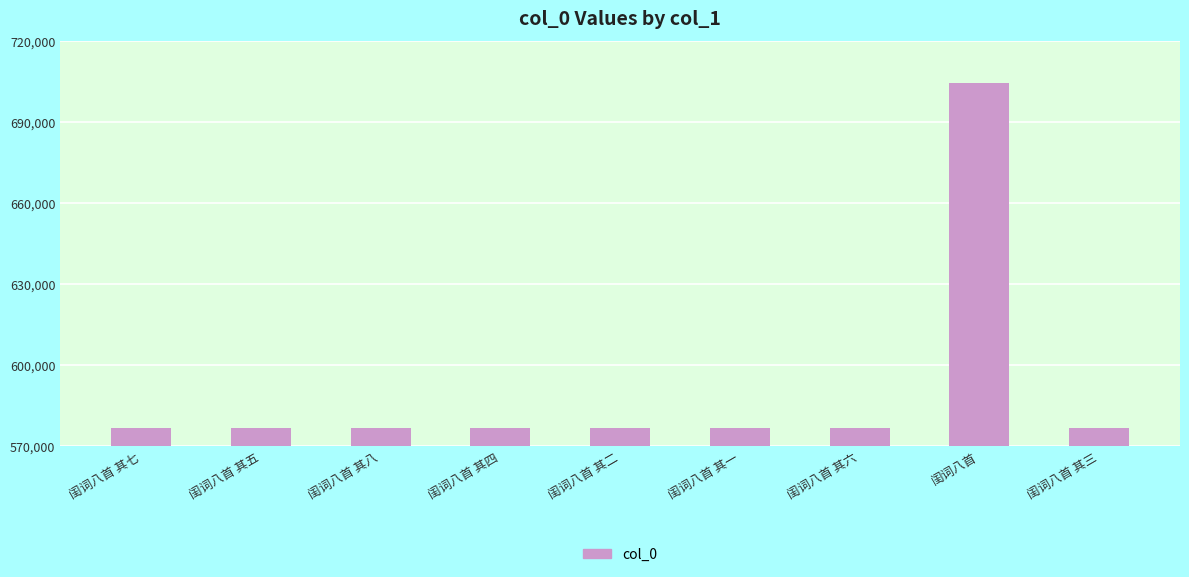

What is the smallest value displayed?

576643